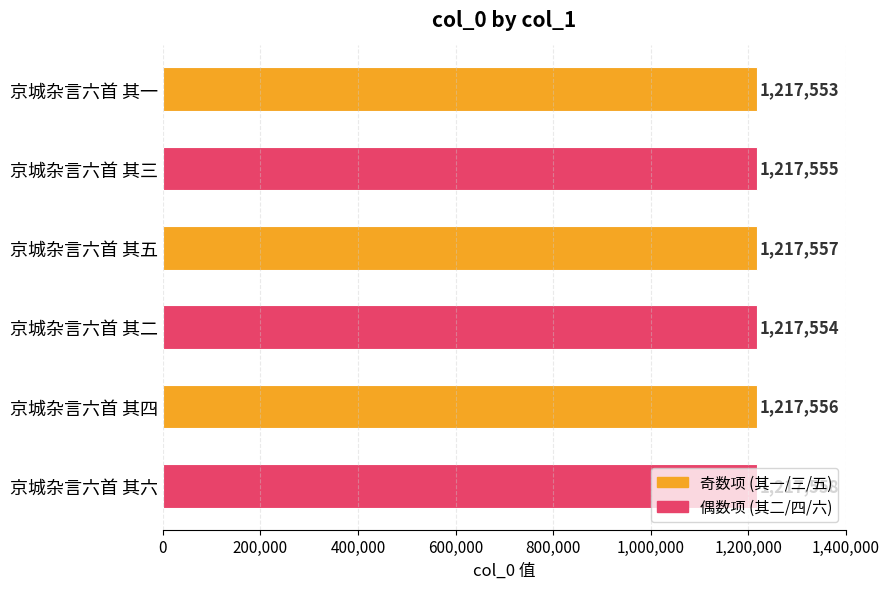

Rank the categories by value from lowest to highest.

京城杂言六首 其一, 京城杂言六首 其二, 京城杂言六首 其三, 京城杂言六首 其四, 京城杂言六首 其五, 京城杂言六首 其六